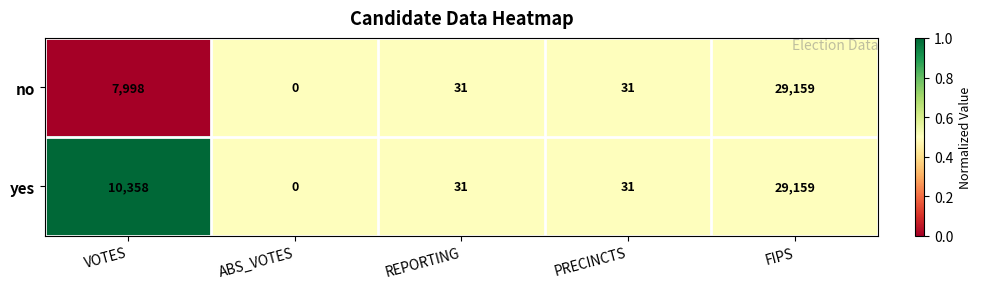

How many data points does each series have?

5